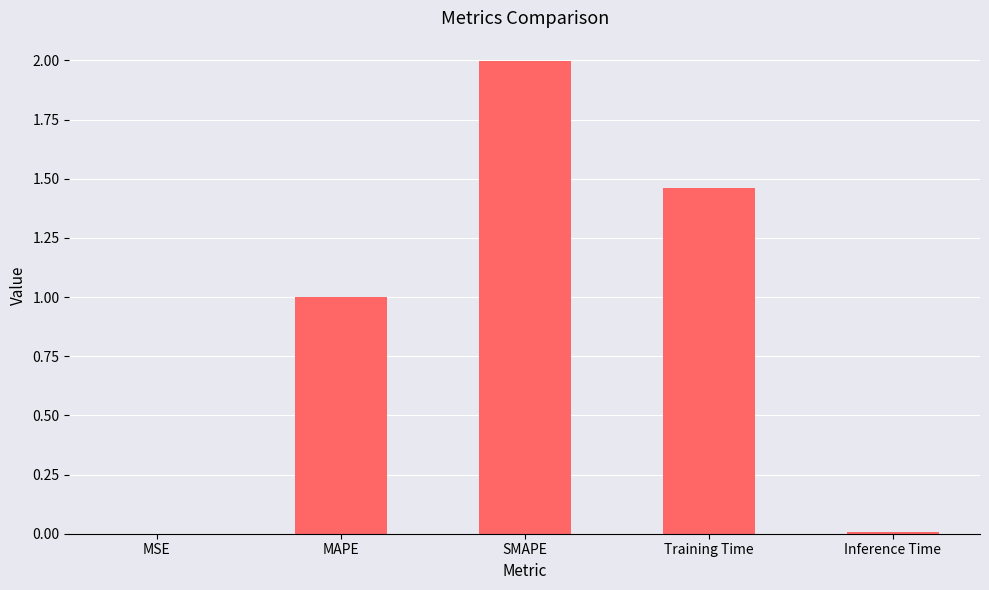

What is the average value?

0.9